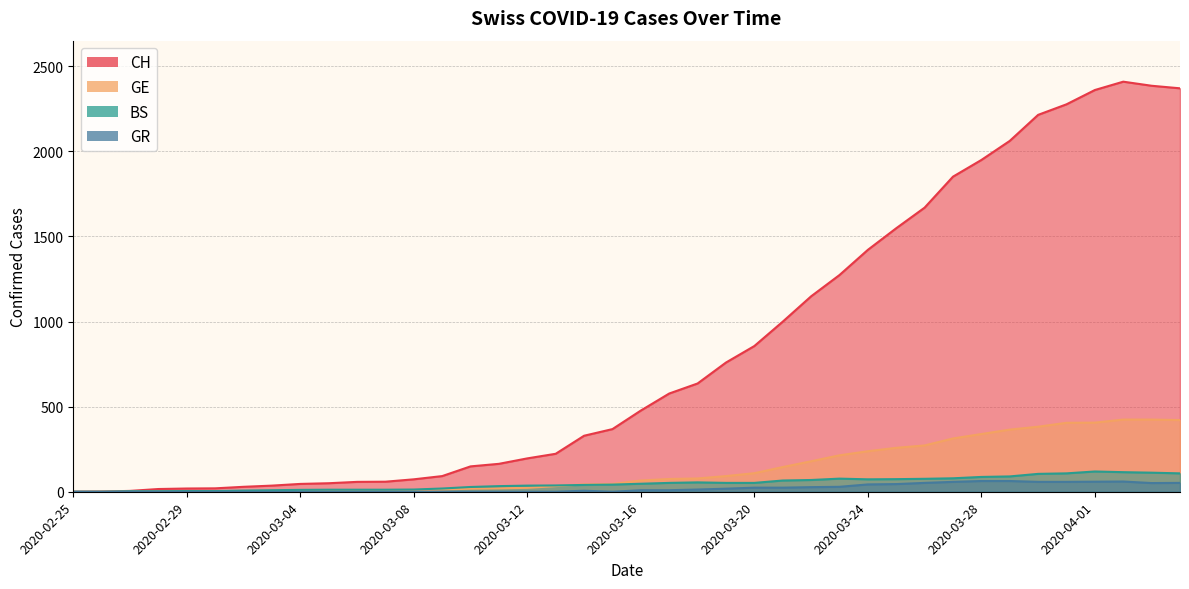

The value of GR at 2020-03-09 is 0. True or false?

True